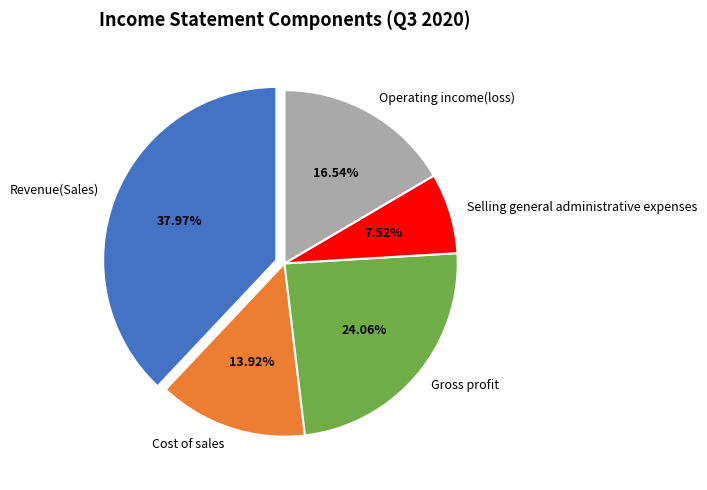

What percentage do Operating income(loss) and Cost of sales together represent?

30.5%